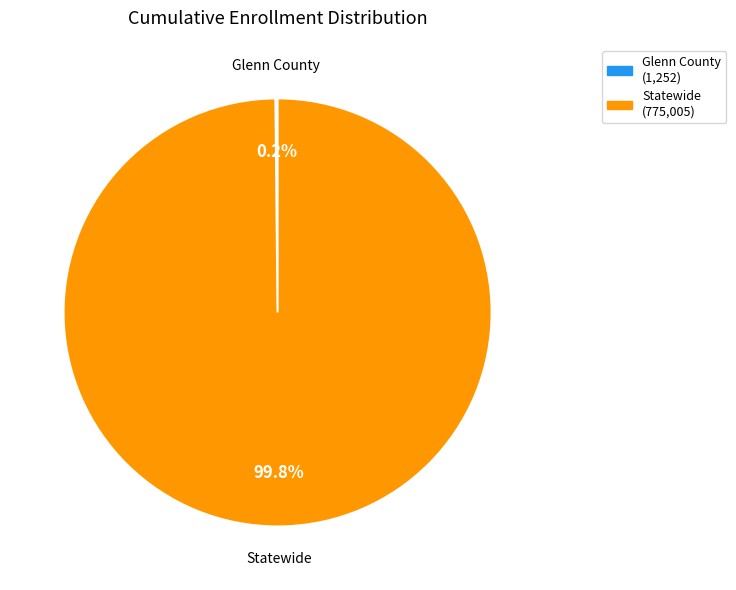

What portion of the pie excludes Statewide?

0.2%